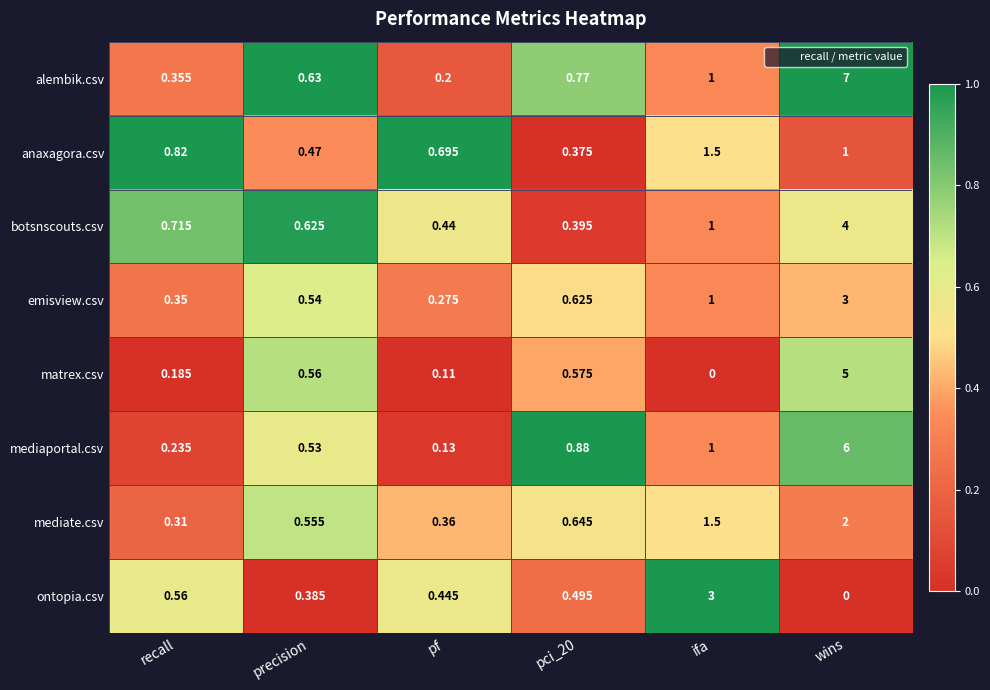

At which category is the sum across all series the highest?

wins